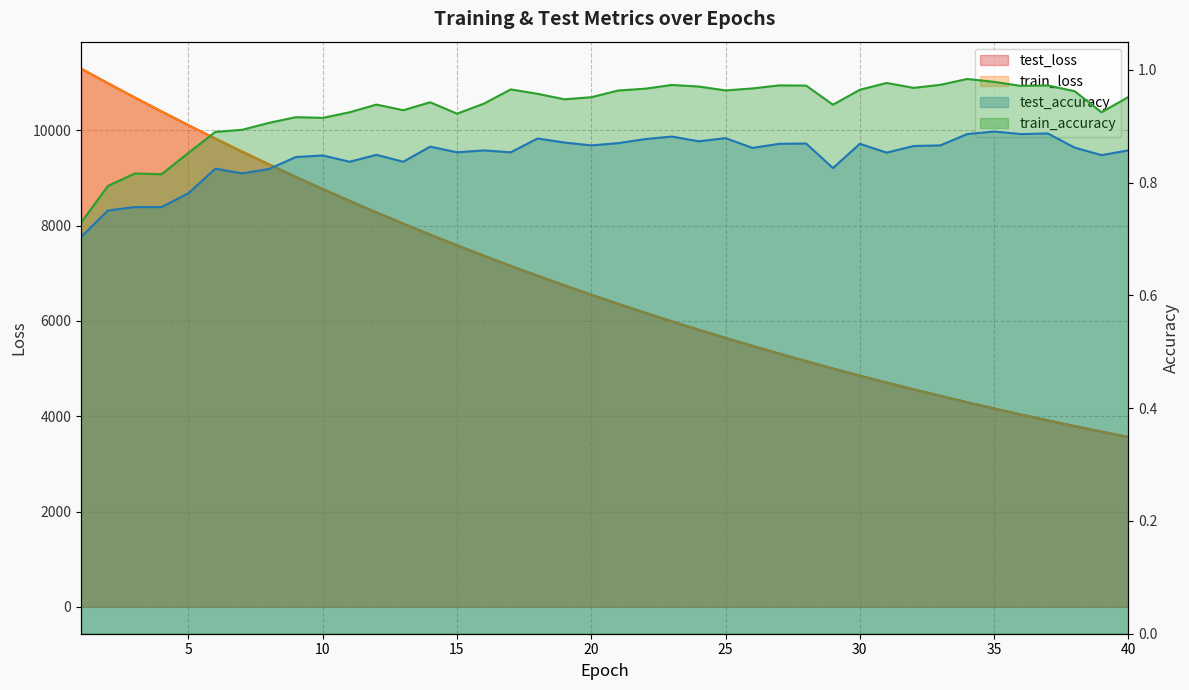

What is the highest value of the train_accuracy series?

1.0